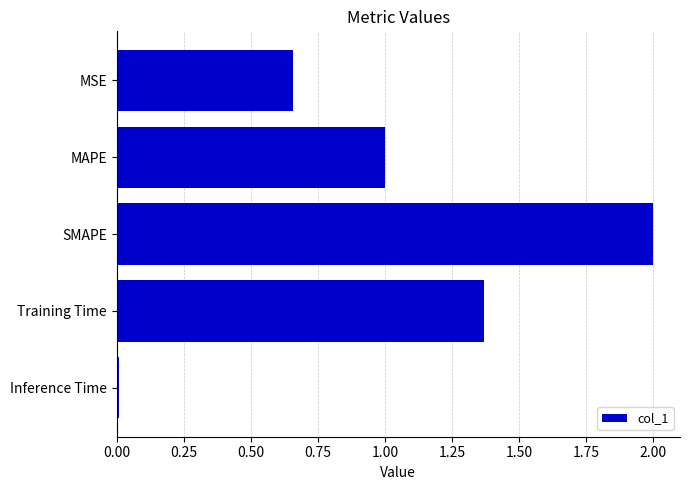

What is the greatest value displayed?

2.0